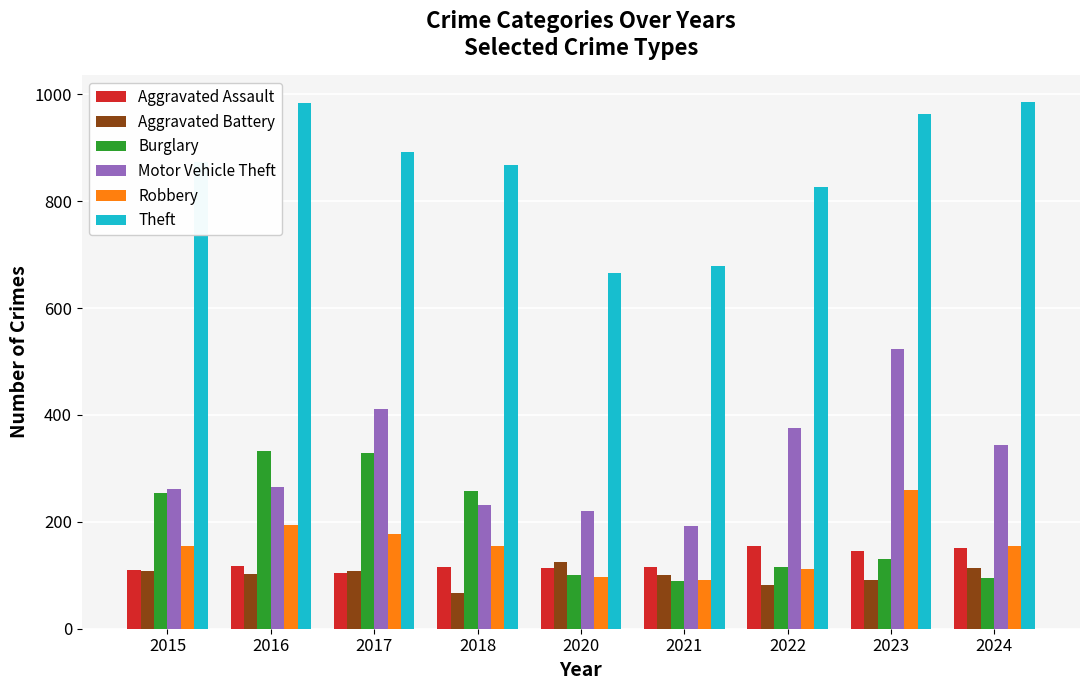

The value of Aggravated Assault at 2022 is 37. True or false?

False